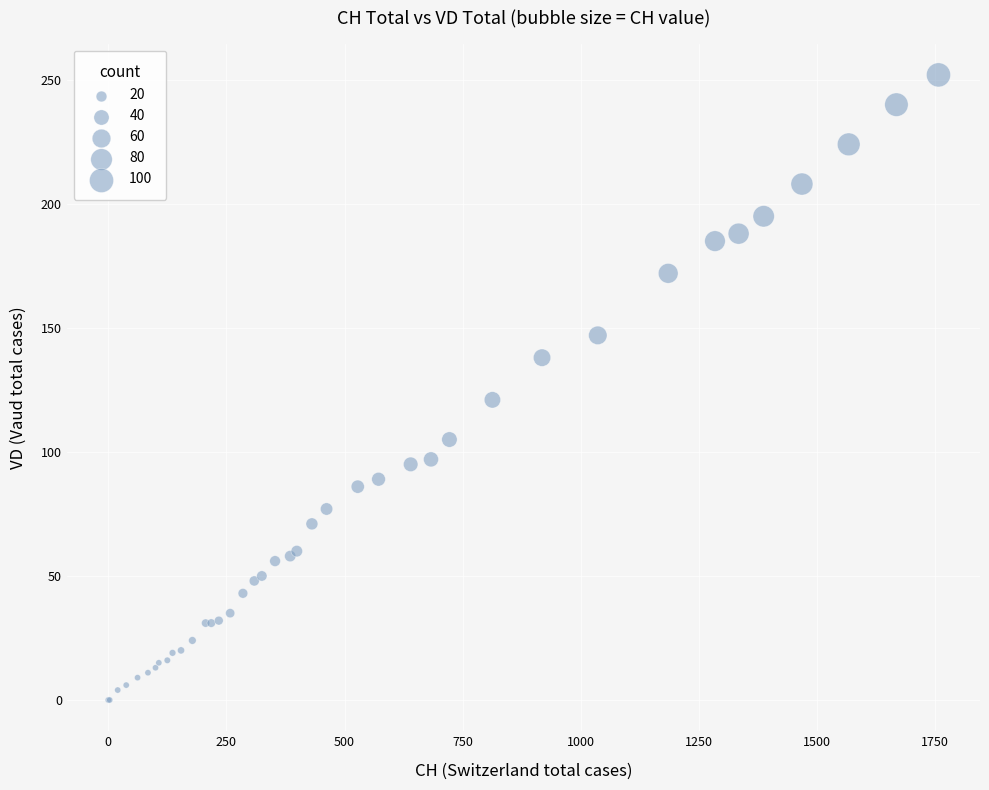

What Y value in the scatter plot is closest to 126?

121